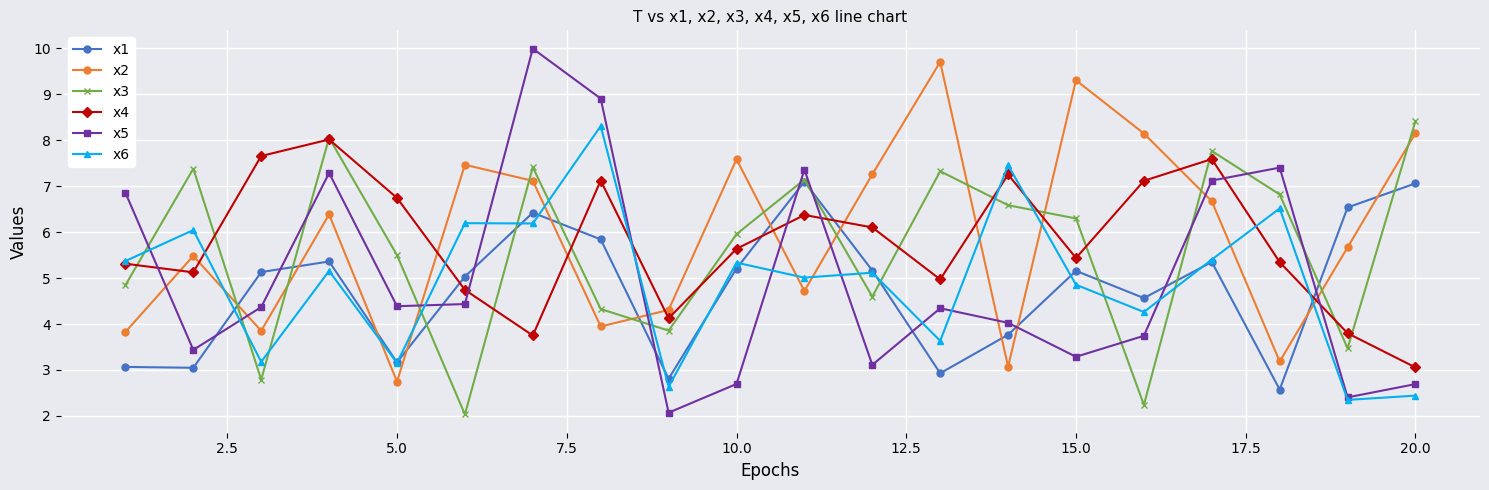

How many data points in x2 are above 6?

10